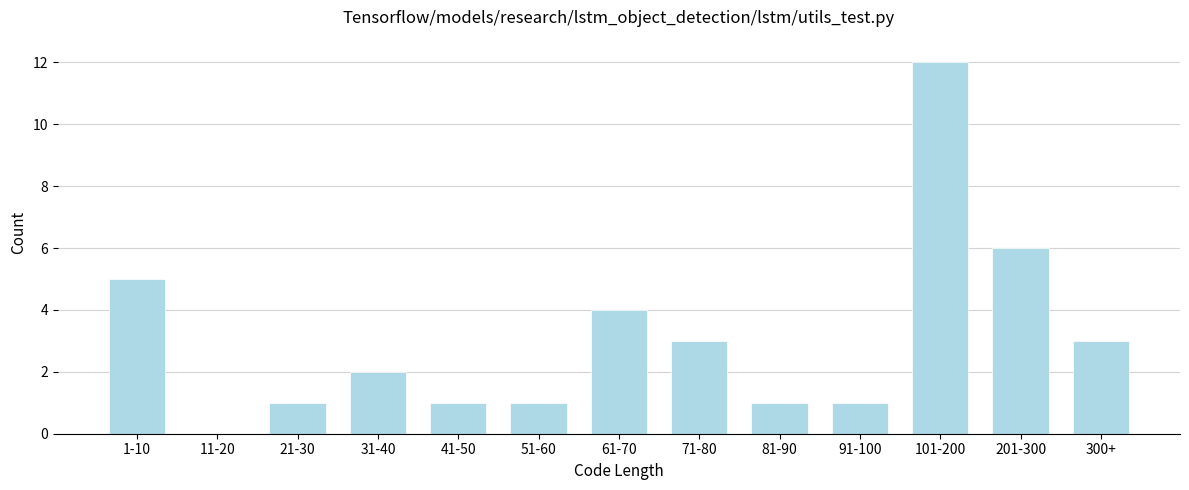

Reading left to right, what are all the values shown in this chart?

1-10=5	11-20=0	21-30=1	31-40=2	41-50=1	51-60=1	61-70=4	71-80=3	81-90=1	91-100=1	101-200=12	201-300=6	300+=3